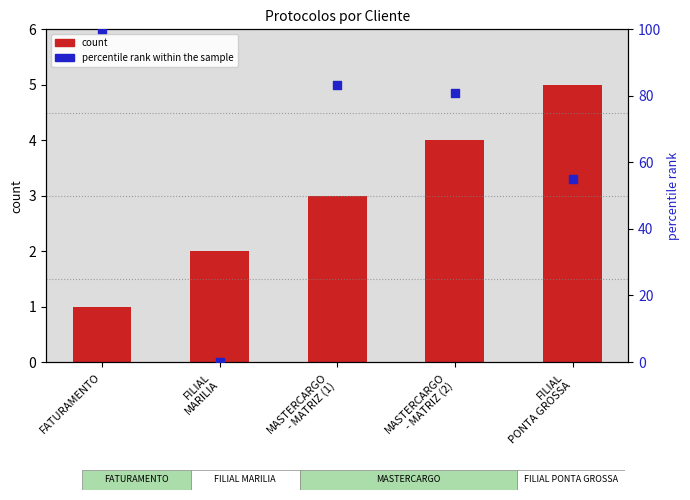

Which series has the widest spread of Y values?

percentile rank within the sample